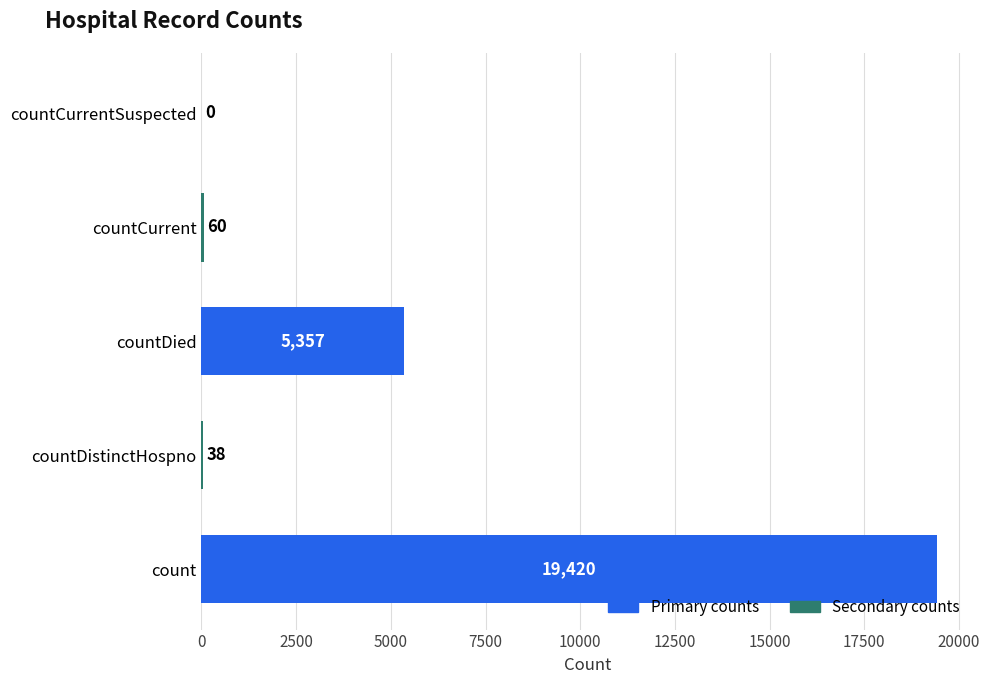

At which category does the chart reach its peak across all series?

count